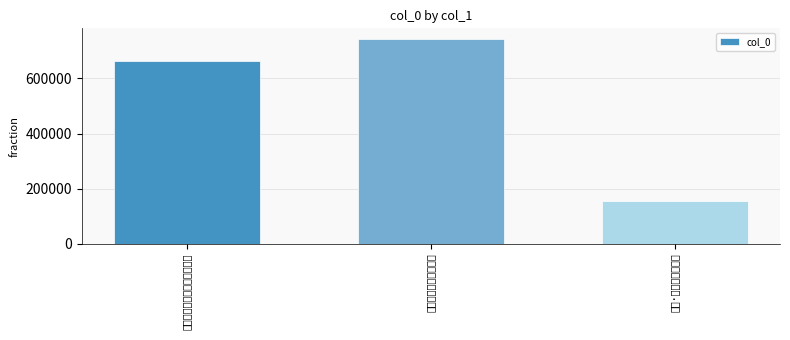

The chart shows a value of 1261928 at 题宾谷先生赏雨茅屋图. True or false?

False